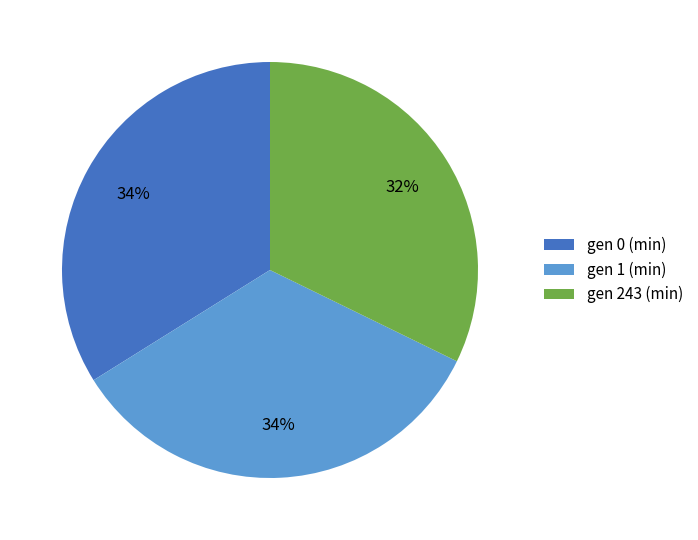

To the nearest percent, what is the difference between the largest and smallest slice percentages?

2%